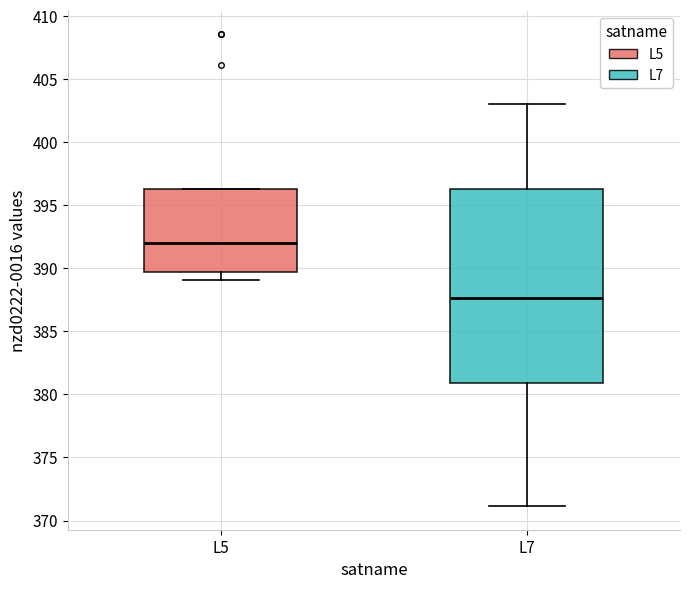

Which box's median line is the highest?

L5